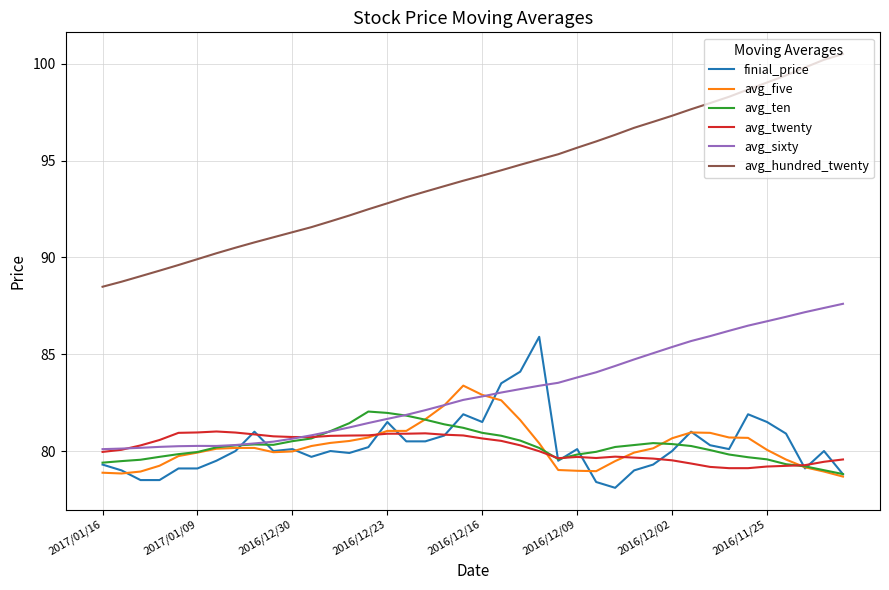

True or false: avg_hundred_twenty and avg_five cross at least once.

False